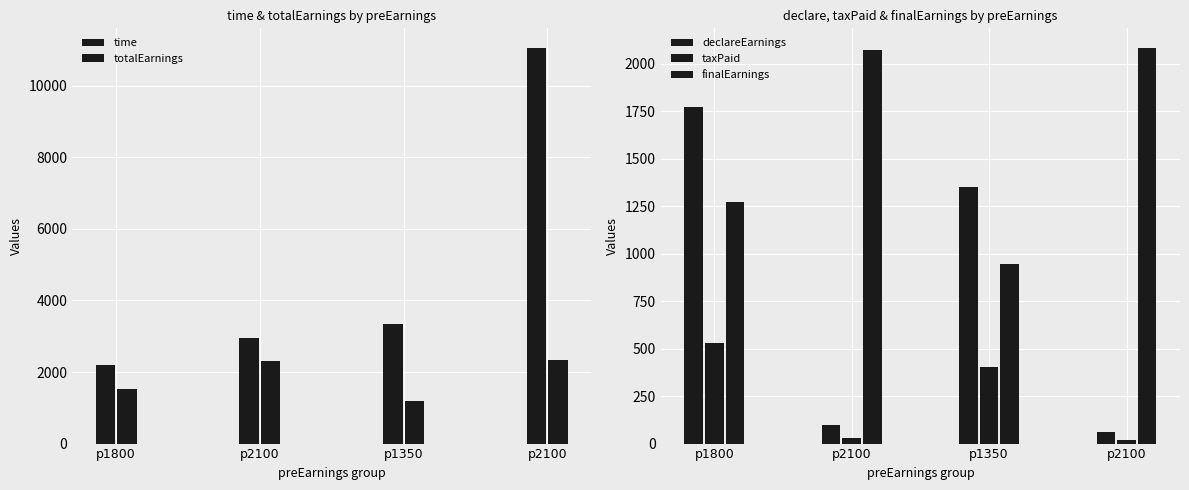

How many bars are there in total?

20